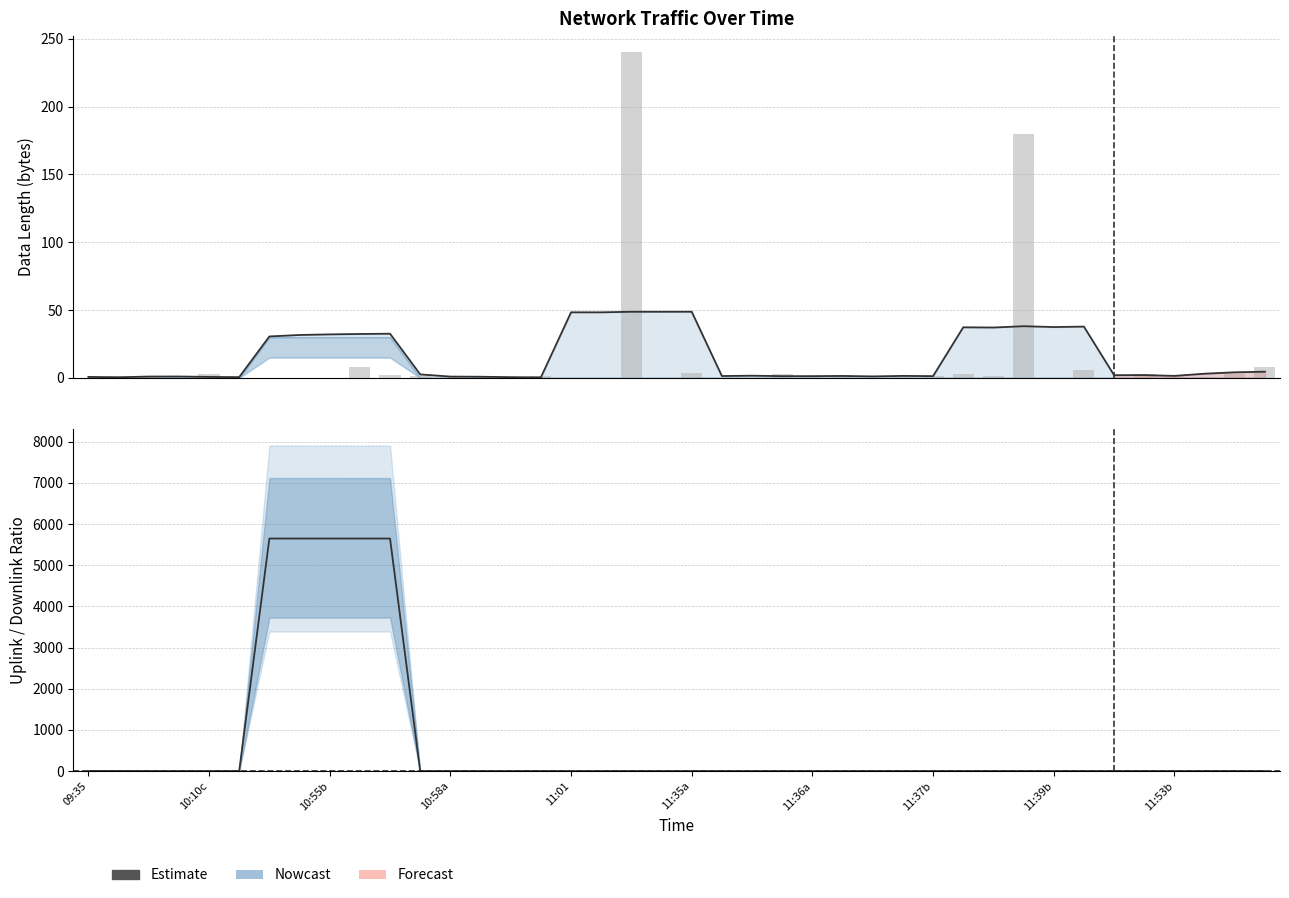

The chart shows a value of 0.0 at 38. True or false?

True